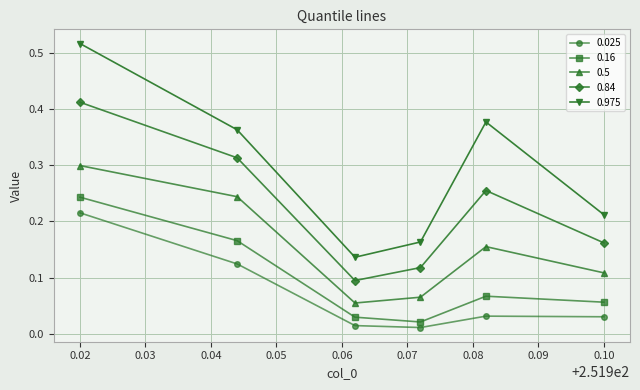

Does the chart display data point markers on the line(s)?

Yes